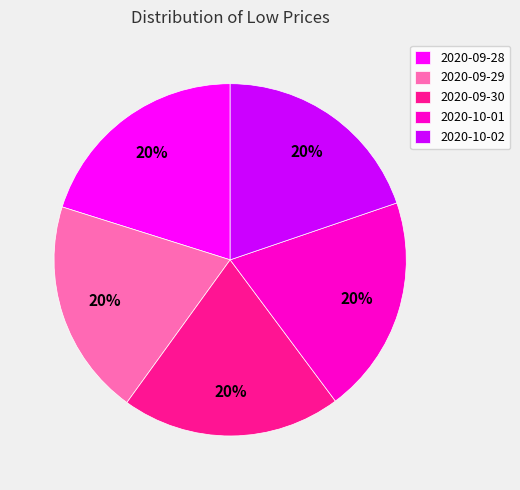

What percentage is the 2020-10-01 slice, to the nearest percent?

20%